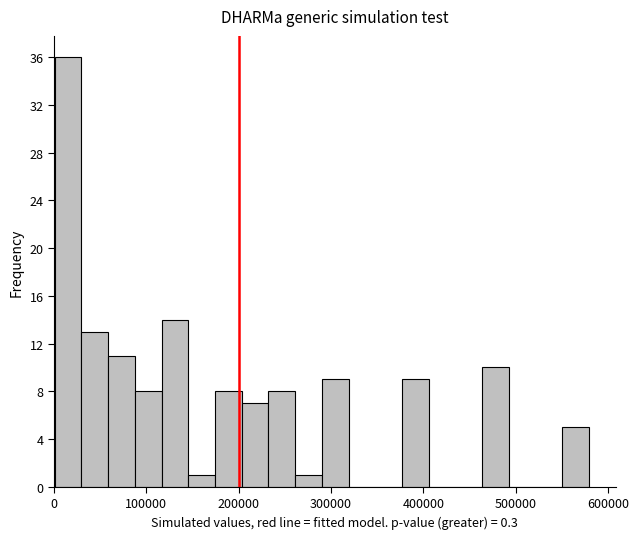

Around what value on the x-axis is the tallest bar? Give the approximate position of its centre, as read against the axis.

20000